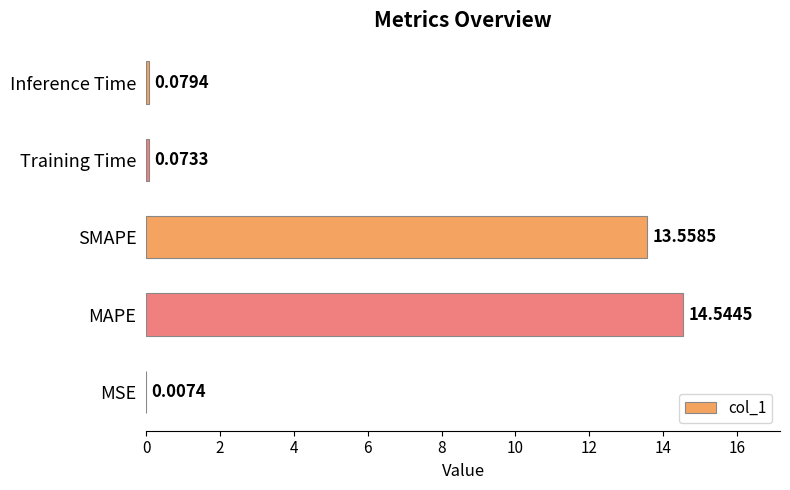

What is the sum of all values?

28.3